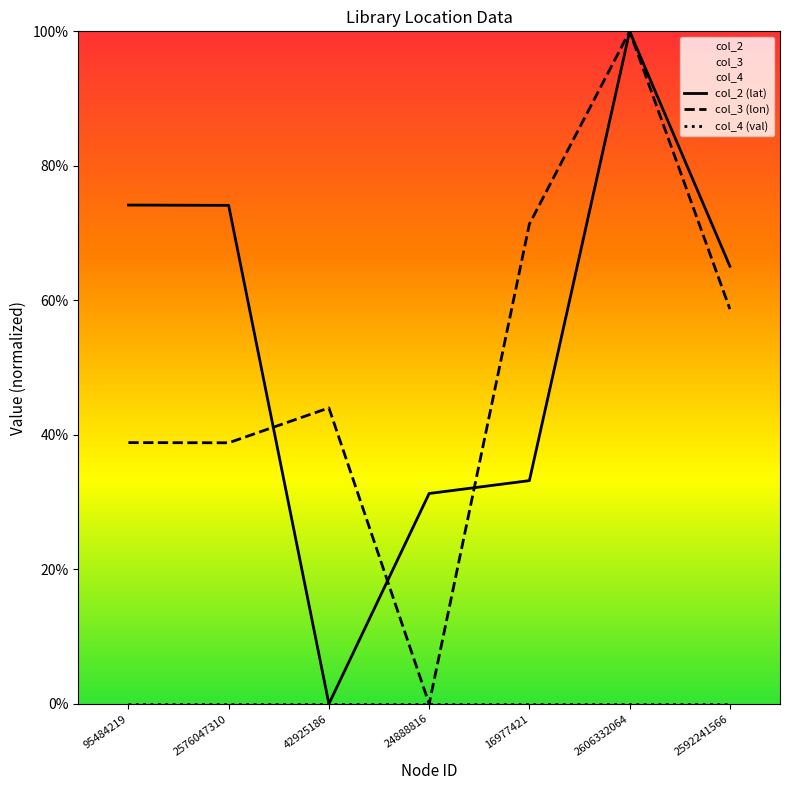

Where is the first local minimum for col_3?

2576047310